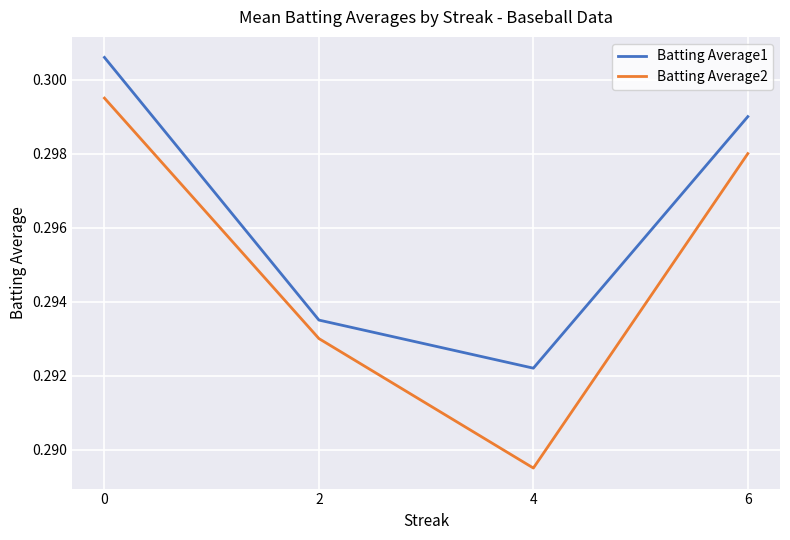

What is the sum of all Batting Average1 values?

1.2